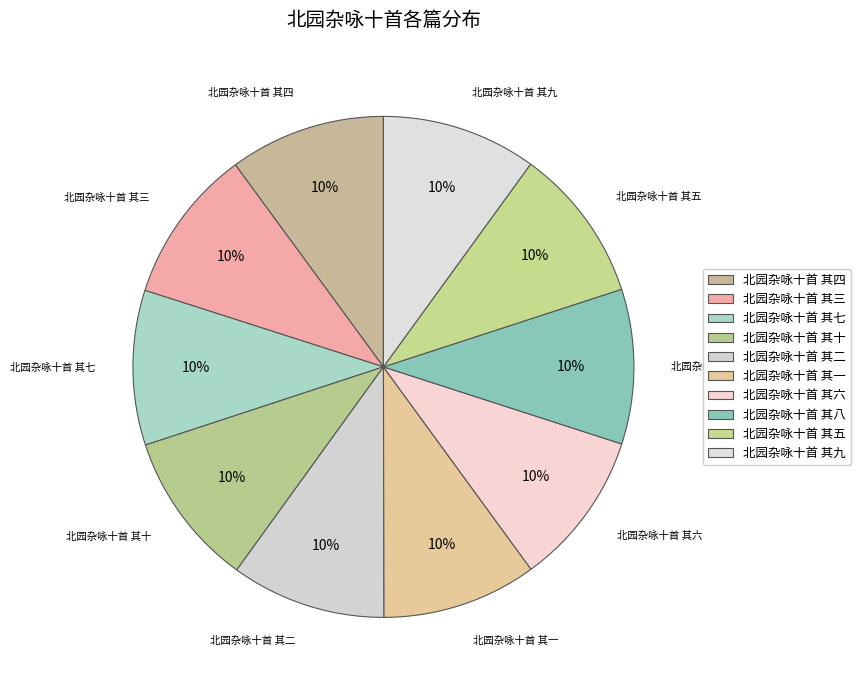

Rank the categories by value from lowest to highest.

北园杂咏十首 其十, 北园杂咏十首 其一, 北园杂咏十首 其八, 北园杂咏十首 其三, 北园杂咏十首 其五, 北园杂咏十首 其七, 北园杂咏十首 其二, 北园杂咏十首 其九, 北园杂咏十首 其六, 北园杂咏十首 其四